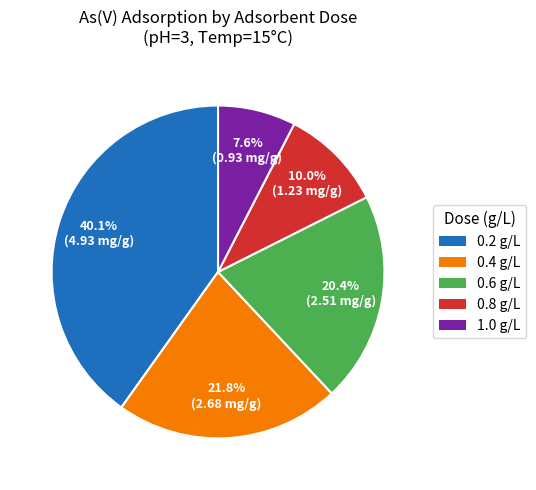

Count the number of slices in the pie.

5